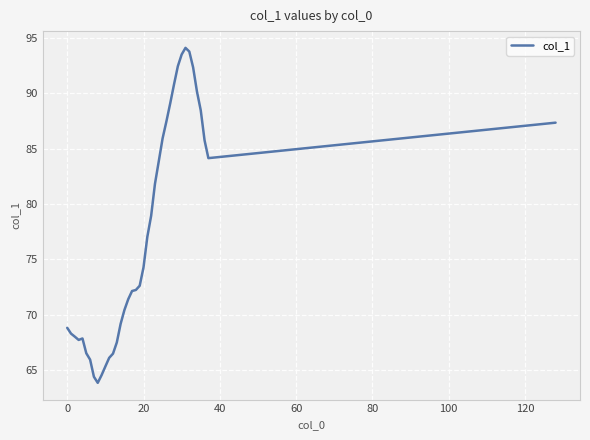

What is the maximum value shown in the chart?

94.1